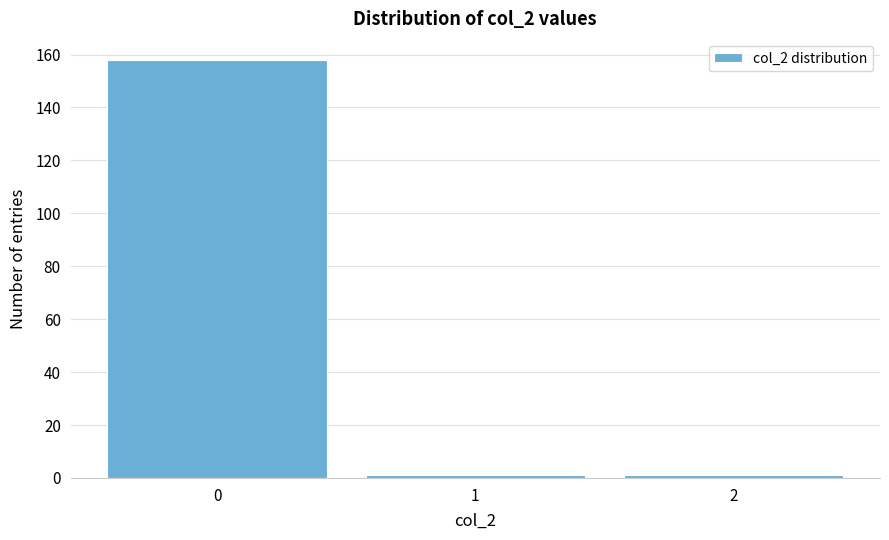

Reading left to right, transcribe this chart: for each bar, give the range it covers on the x-axis and its height. The values are not printed on the chart, so give them approximately, as read against the axis.

-0.5 to 0.5: 158
0.5 to 1.5: under 2
1.5 to 2.5: under 2